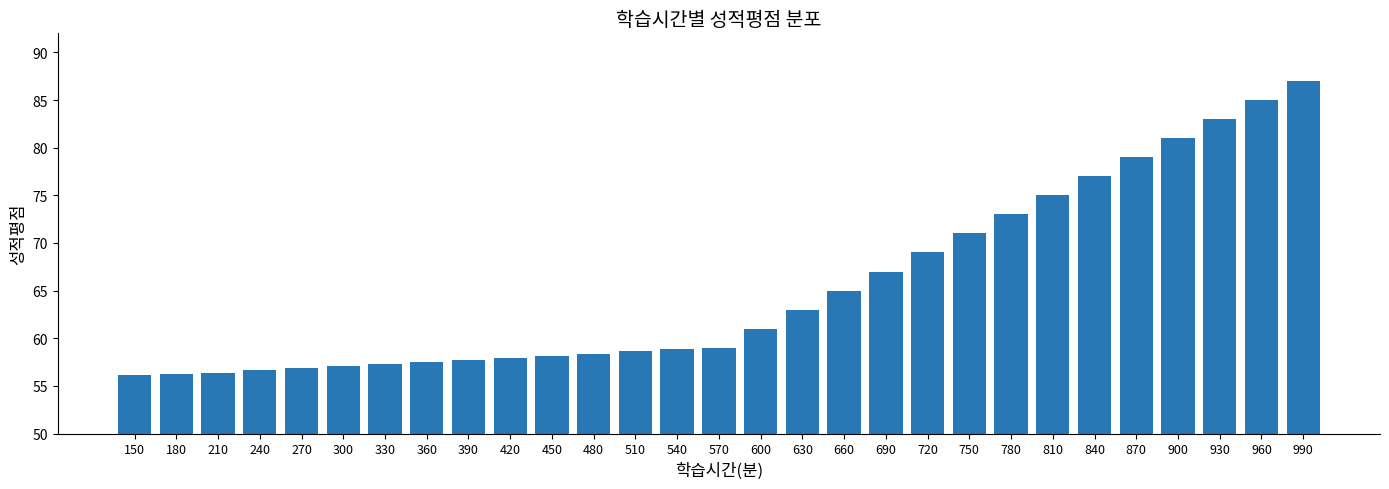

What is the greatest value displayed?

87.0